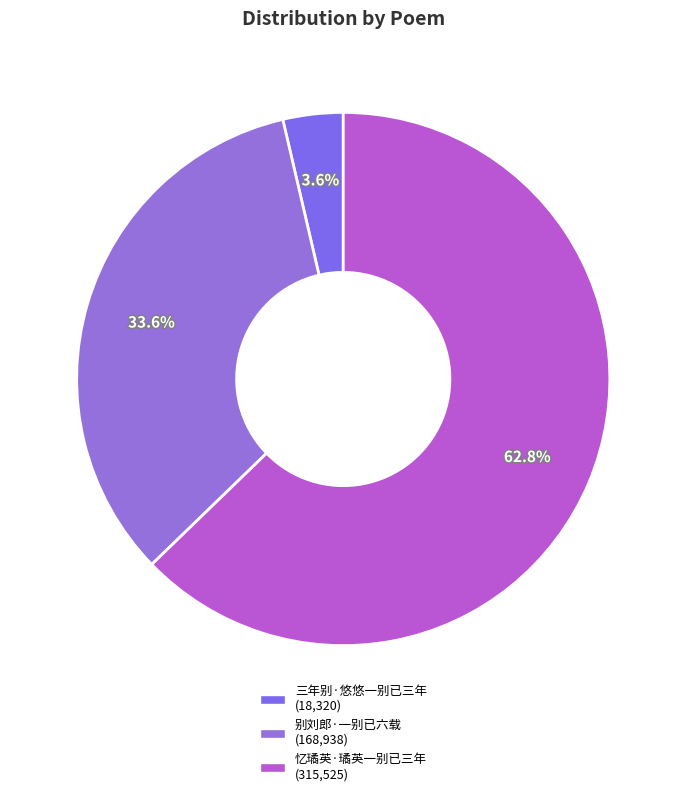

Which category has the smallest portion of the pie?

三年别·悠悠一别已三年